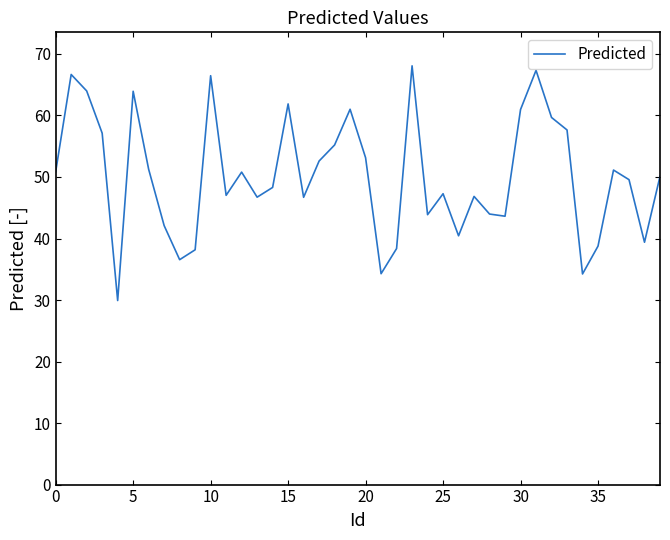

What is the difference between the maximum and minimum values?

38.2